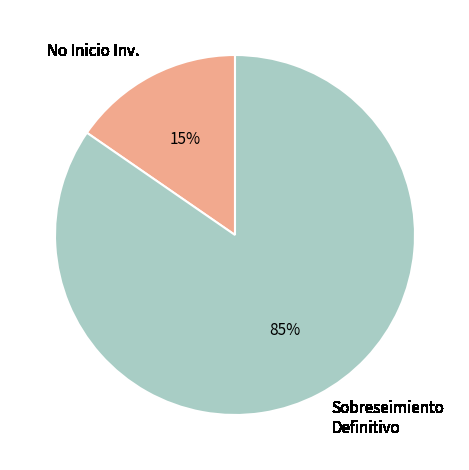

Rank the categories by value from highest to lowest.

Sobreseimiento Definitivo, No Inicio Inv.